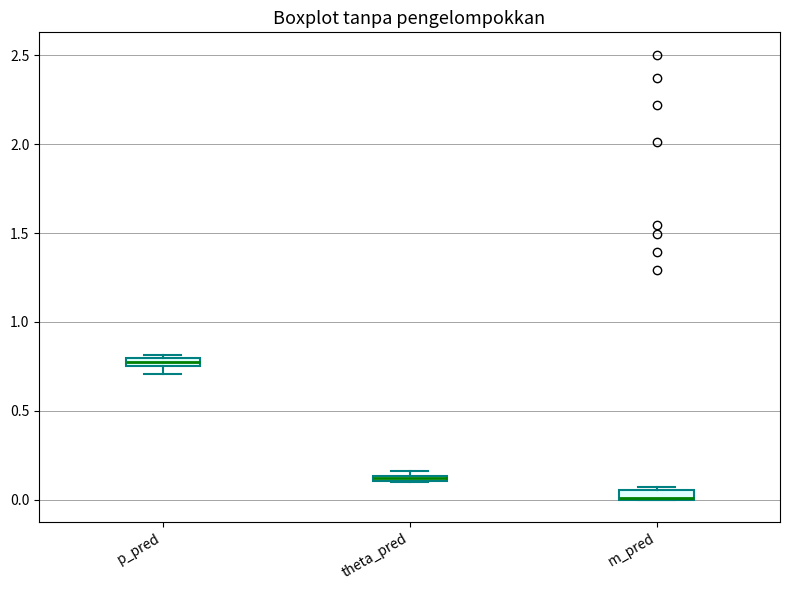

Where is the upper edge of the box for theta_pred on the y-axis? The values are not printed on the chart, so give them approximately, as read against the axis.

0.15